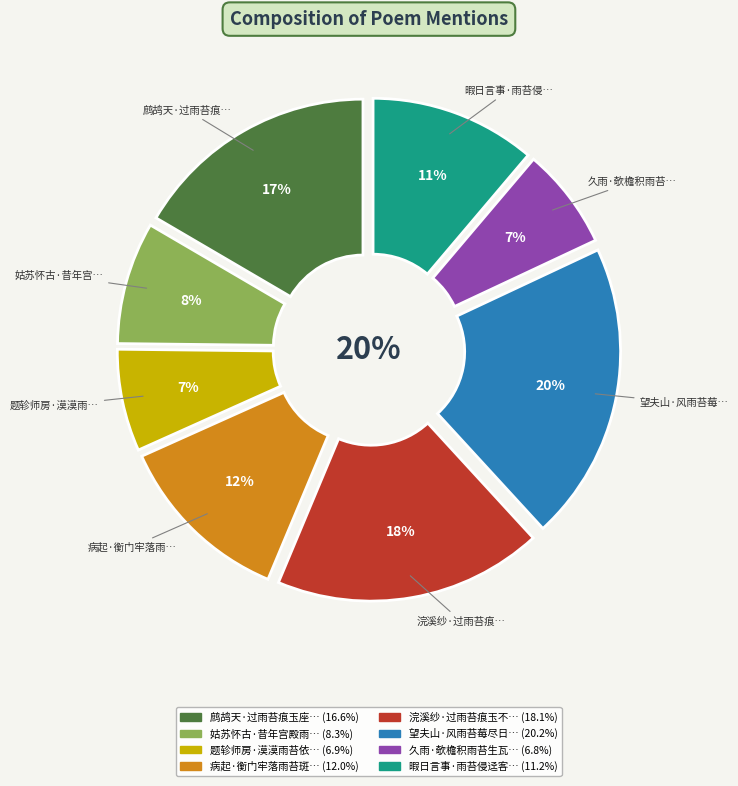

Which slice is the largest?

望夫山·风雨苔莓尽日闲